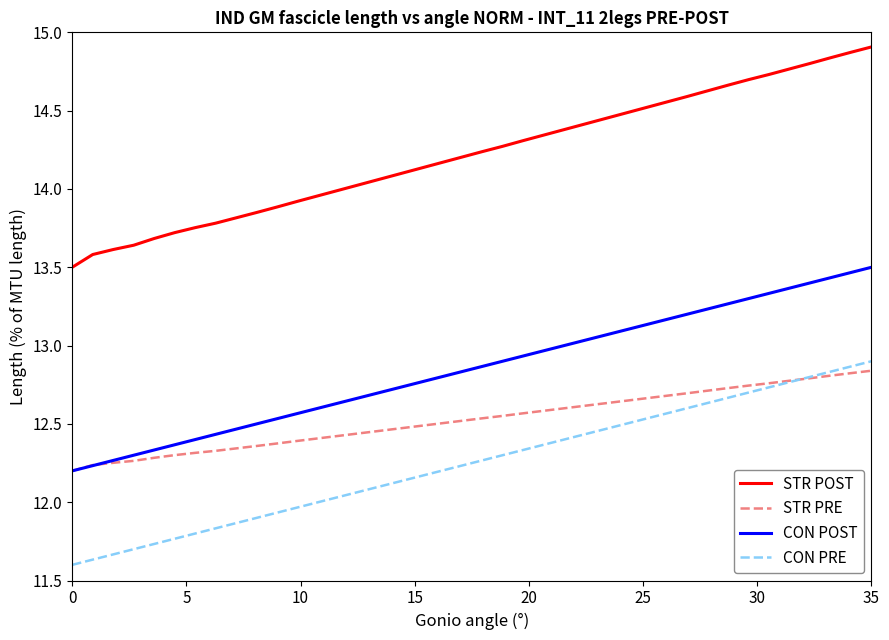

True or false: STR PRE and STR POST cross at least once.

False